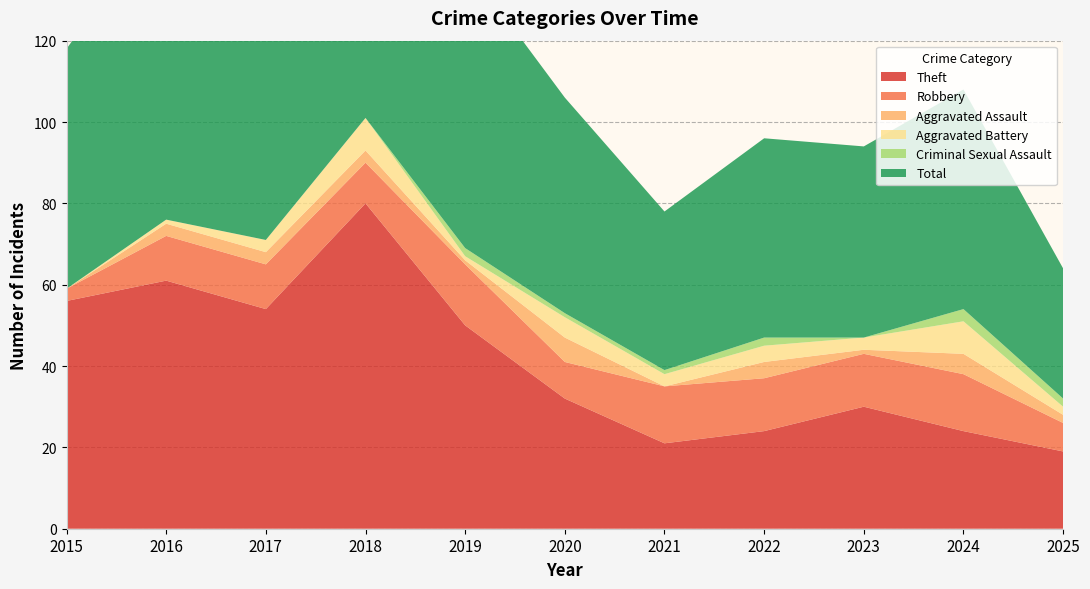

Reading right to left, extract all data points from this chart.

Theft: 19	24	30	24	21	32	50	80	54	61	56
Robbery: 7	14	13	13	14	9	15	10	11	11	3
Aggravated Assault: 2	5	1	4	0	6	1	3	3	3	0
Aggravated Battery: 2	8	3	4	3	5	1	8	3	1	0
Criminal Sexual Assault: 2	3	0	2	1	1	2	0	0	0	0
Total: 32	54	47	49	39	53	70	101	71	76	59